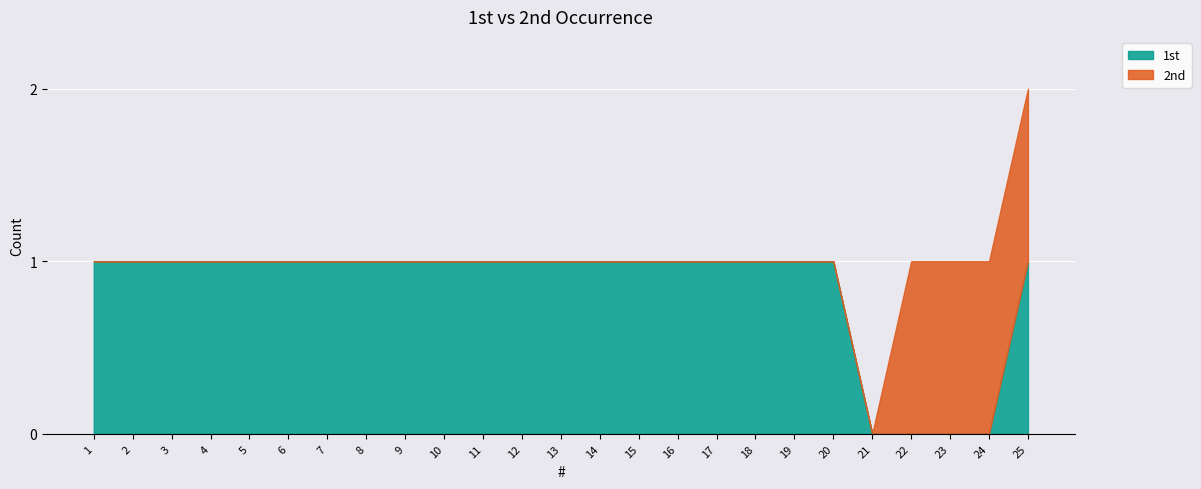

The 1st series shows 1 at 15. True or false?

True